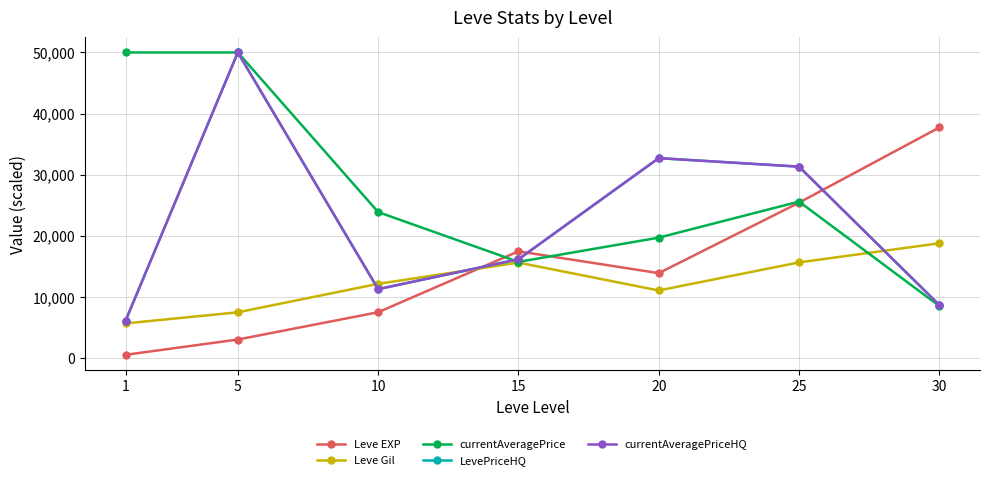

Is this an area chart (filled region under the line)?

No